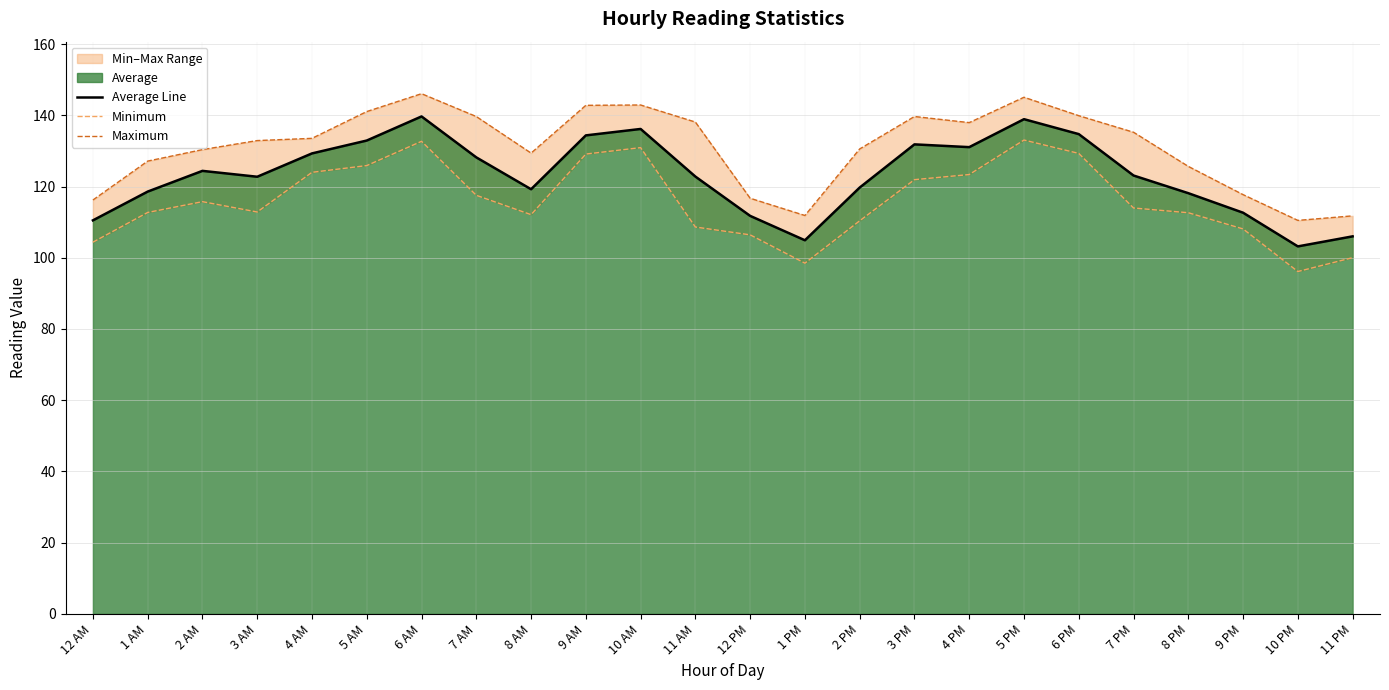

Reading left to right, what are all the values shown in this chart?

Average Line: 12 AM=110.5	1 AM=118.6	2 AM=124.4	3 AM=122.7	4 AM=129.3	5 AM=132.9	6 AM=139.7	7 AM=128.2	8 AM=119.2	9 AM=134.4	10 AM=136.2	11 AM=122.8	12 PM=111.8	1 PM=104.9	2 PM=119.7	3 PM=131.8	4 PM=131.1	5 PM=138.9	6 PM=134.7	7 PM=123.1	8 PM=118.1	9 PM=112.6	10 PM=103.2	11 PM=106.0
Minimum: 12 AM=104.4	1 AM=112.7	2 AM=115.7	3 AM=112.8	4 AM=124.0	5 AM=125.9	6 AM=132.7	7 AM=117.5	8 AM=112.1	9 AM=129.1	10 AM=130.9	11 AM=108.6	12 PM=106.4	1 PM=98.5	2 PM=110.4	3 PM=121.9	4 PM=123.4	5 PM=133.0	6 PM=129.3	7 PM=114.0	8 PM=112.6	9 PM=108.1	10 PM=96.1	11 PM=100.0
Maximum: 12 AM=116.2	1 AM=127.1	2 AM=130.4	3 AM=132.9	4 AM=133.5	5 AM=141.0	6 AM=146.1	7 AM=139.6	8 AM=129.4	9 AM=142.8	10 AM=142.9	11 AM=138.1	12 PM=116.7	1 PM=111.9	2 PM=130.5	3 PM=139.7	4 PM=137.9	5 PM=145.1	6 PM=139.9	7 PM=135.2	8 PM=125.6	9 PM=117.7	10 PM=110.5	11 PM=111.8